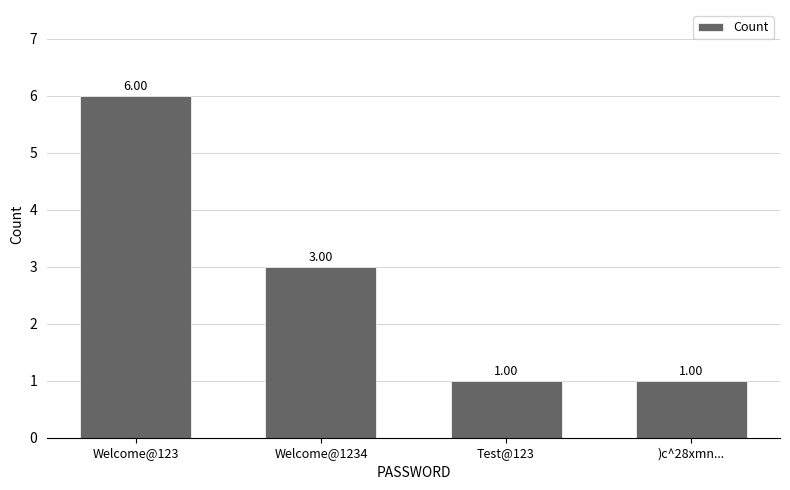

How many data points are less than 3?

2